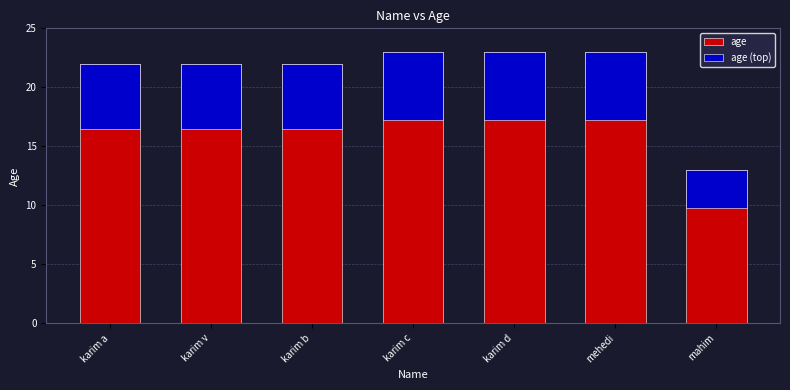

What is the label of the 6th bar from the right?

karim v